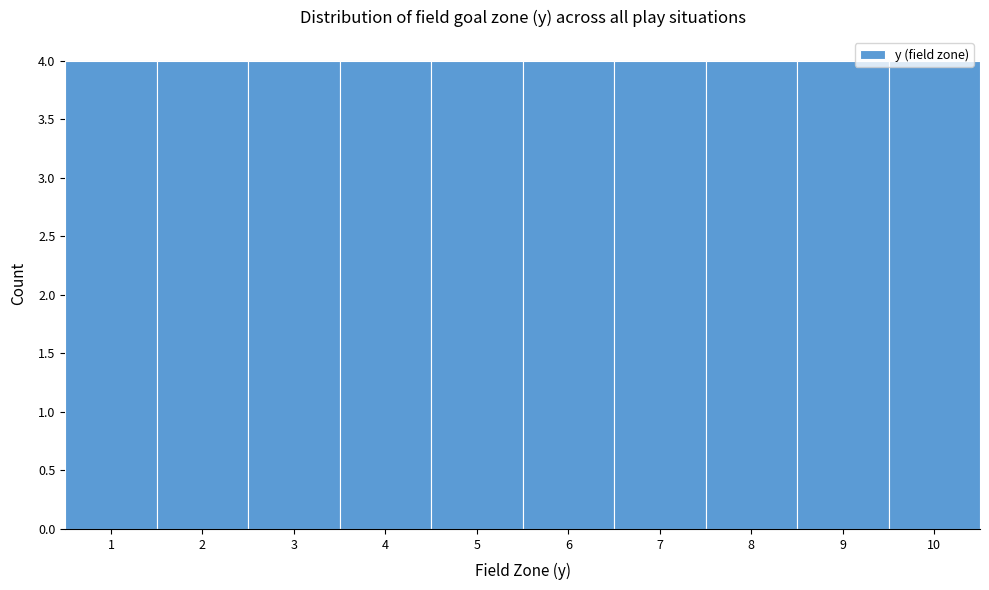

What is the height of the bar covering 2.5 to 3.5 on the x-axis? The values are not printed on the chart, so give them approximately, as read against the axis.

4